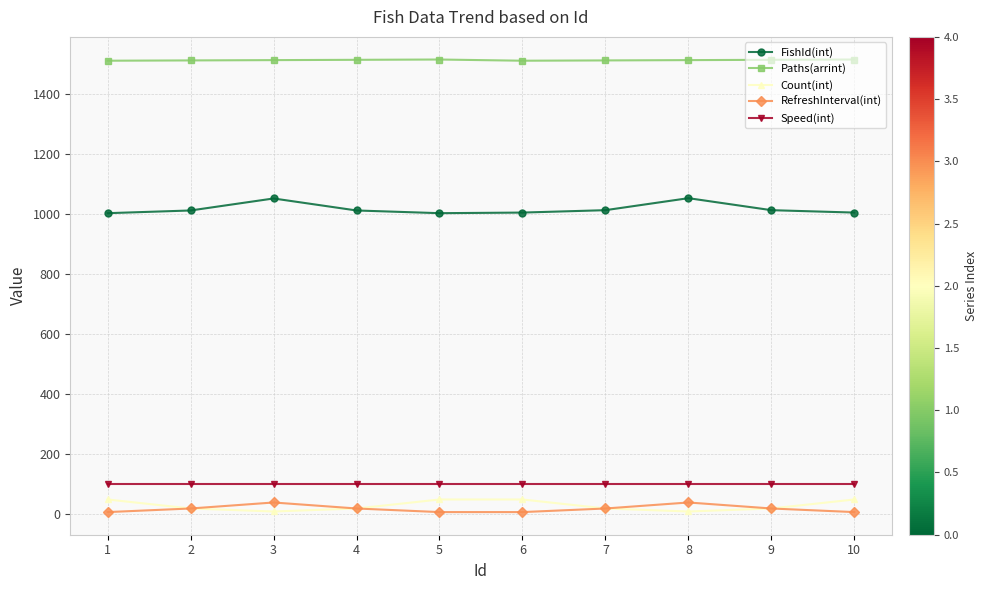

True or false: RefreshInterval(int) has more than 1 points higher than both neighbors.

True